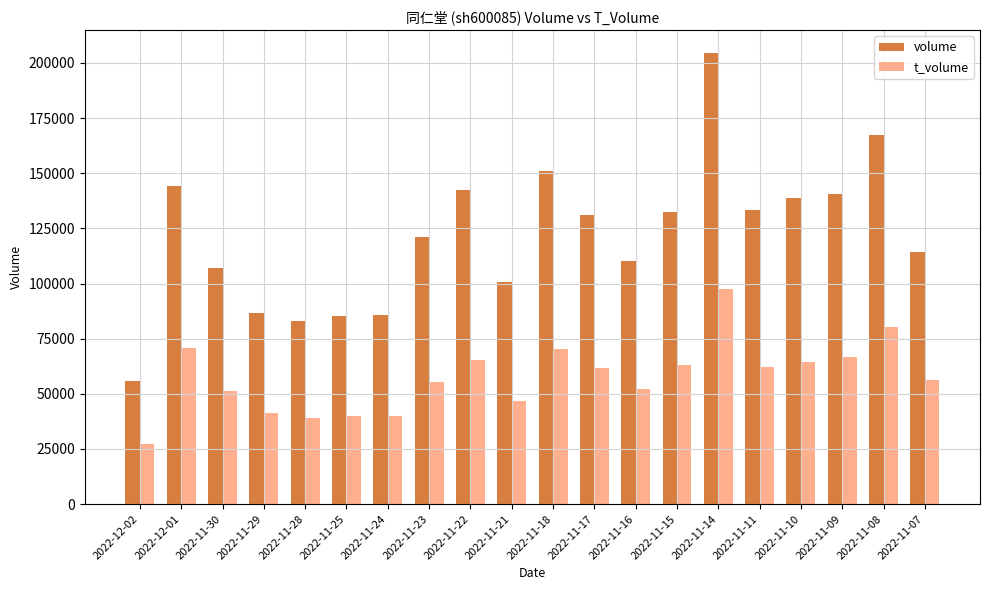

What is the minimum value for t_volume?

27296